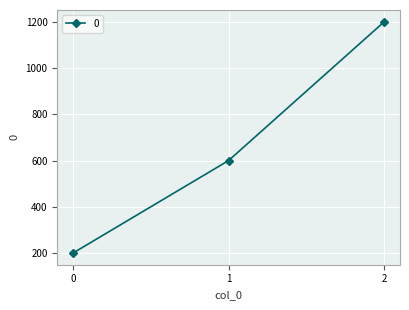

True or false: the data shows 185 at 1.

False